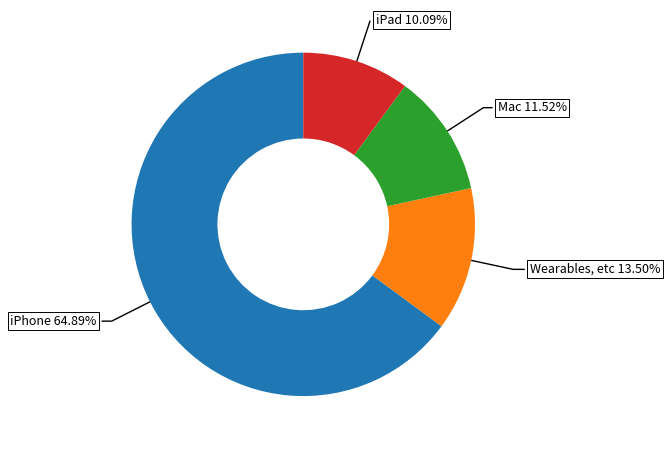

To the nearest percent, what portion does iPad represent?

10%